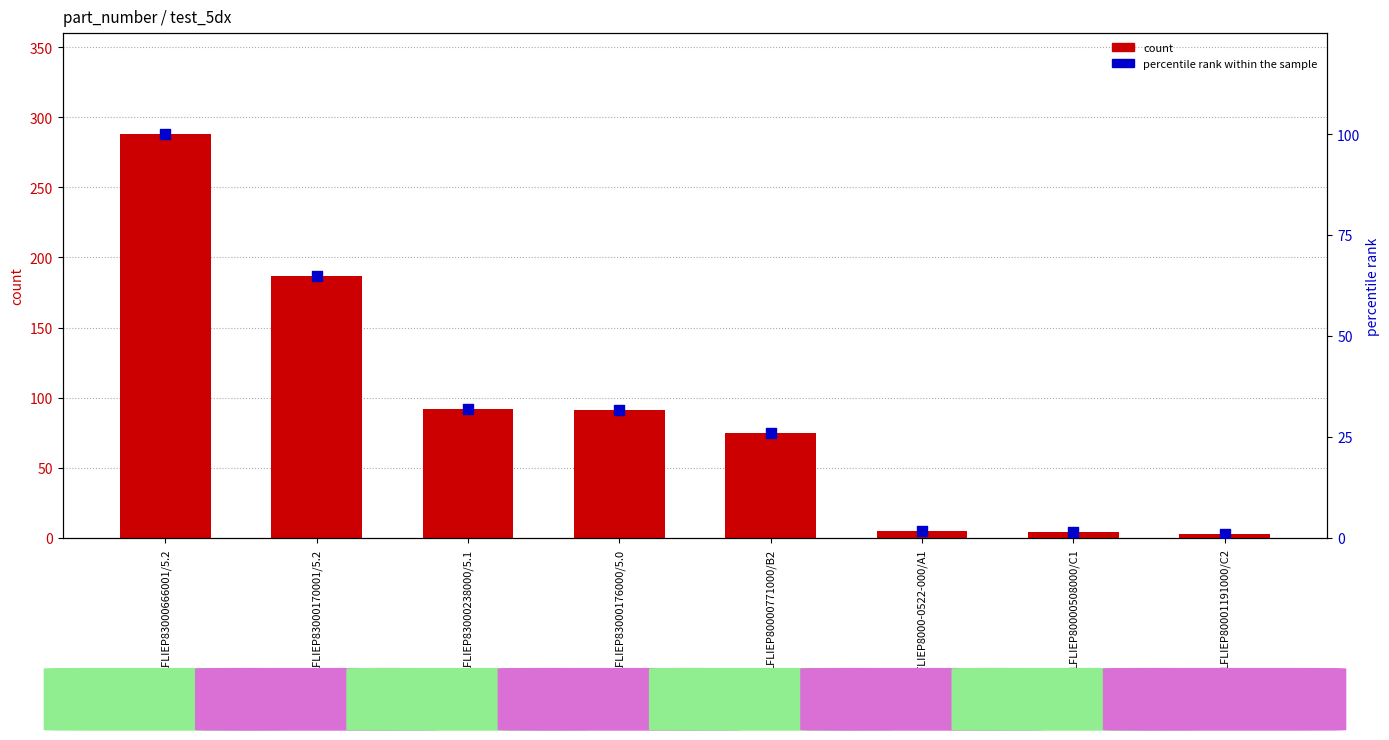

Which series has the largest Y range (max minus min)?

count